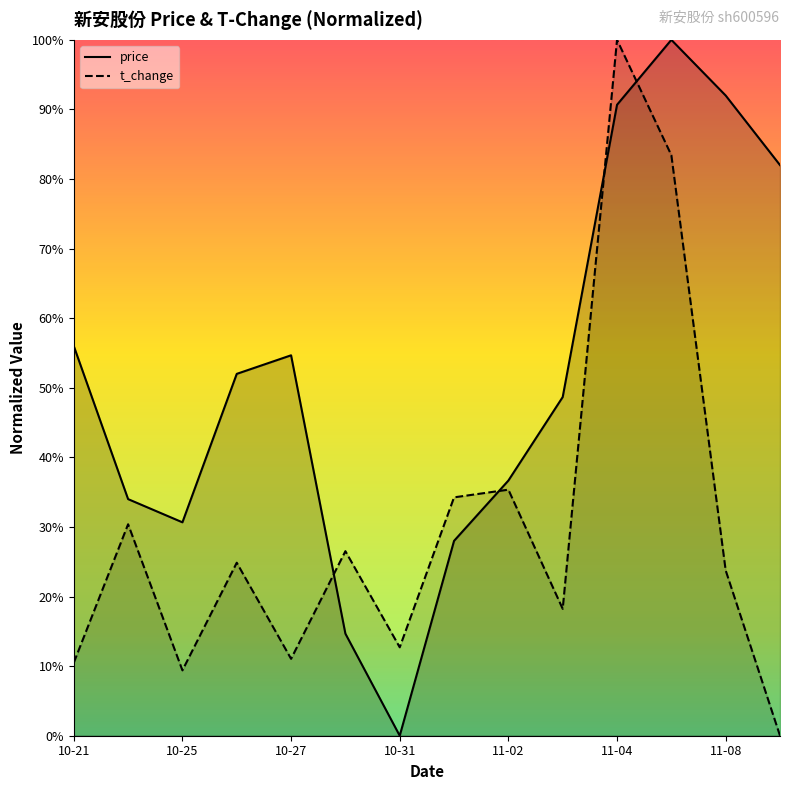

Reading left to right, list all the values displayed in this chart.

price: 0.6	0.3	0.3	0.5	0.5	0.1	0.0	0.3	0.4	0.5	0.9	1.0	0.9	0.8
t_change: 0.1	0.3	0.1	0.2	0.1	0.3	0.1	0.3	0.4	0.2	1.0	0.8	0.2	0.0